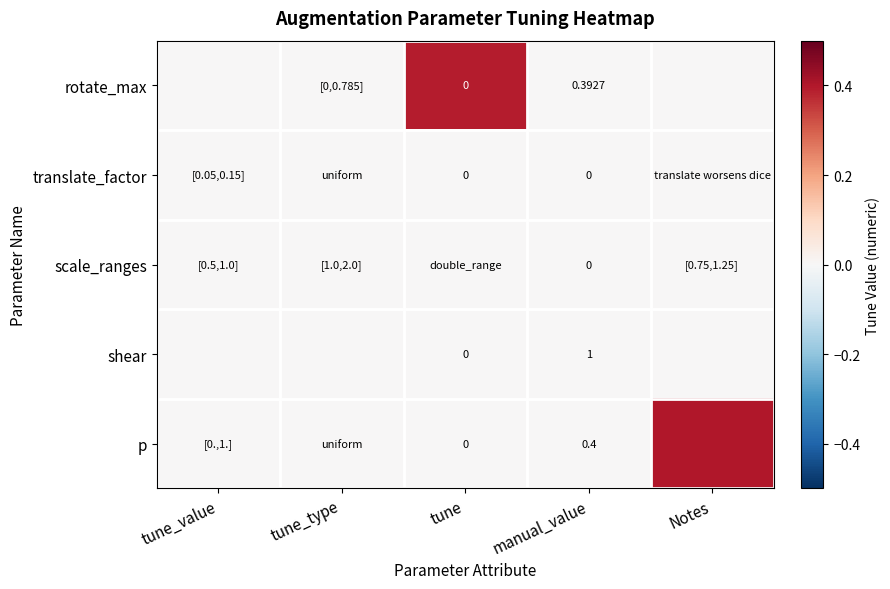

Is the value of p at tune greater than the value of shear at manual_value?

No